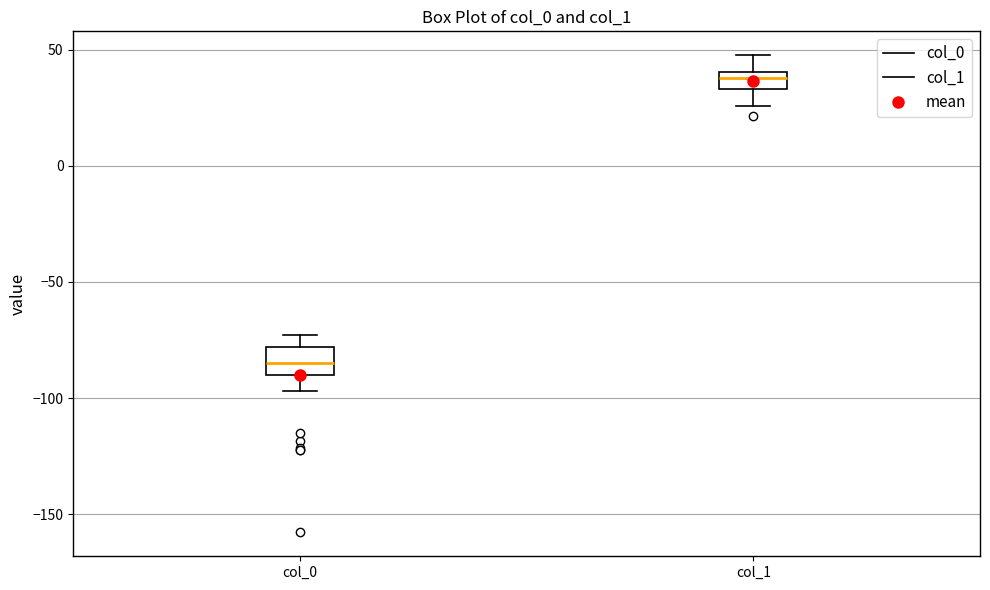

Which box's median line is the highest?

col_1